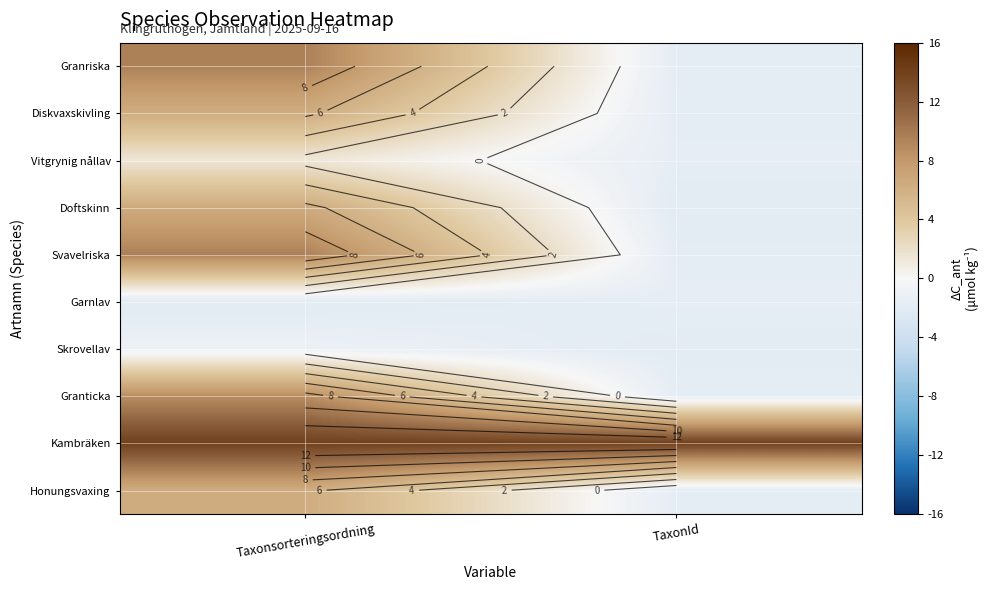

At which label is Diskvaxskivling closest to 2?

TaxonId